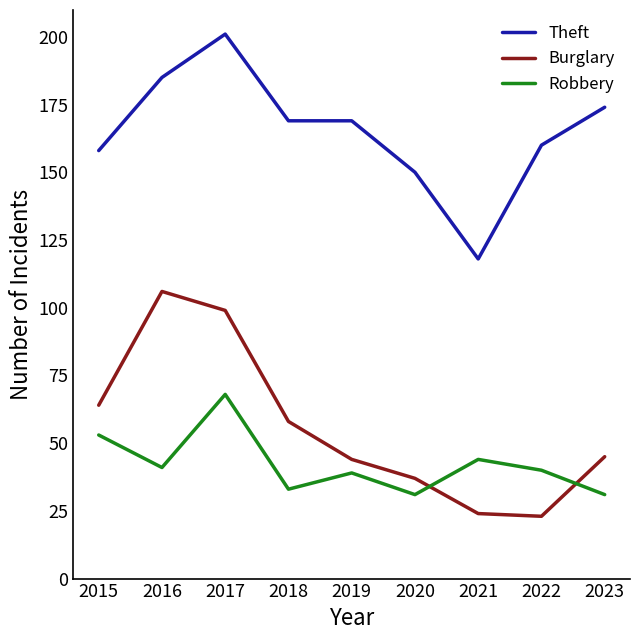

At how many categories does at least one series exceed 110?

9